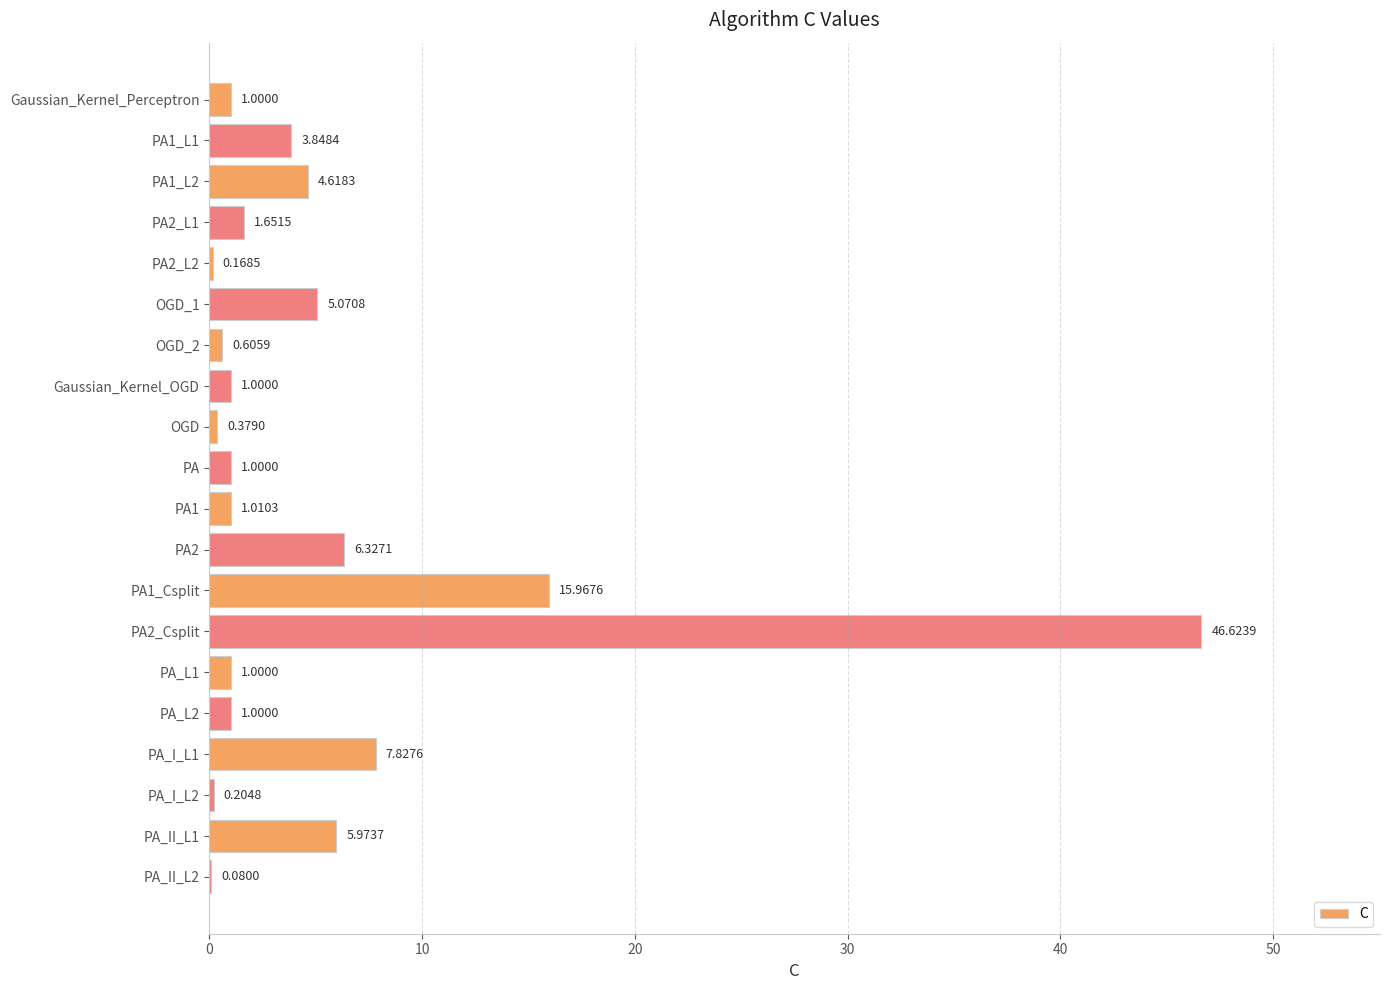

What is the sum of the values at PA2 and Gaussian_Kernel_Perceptron?

7.3